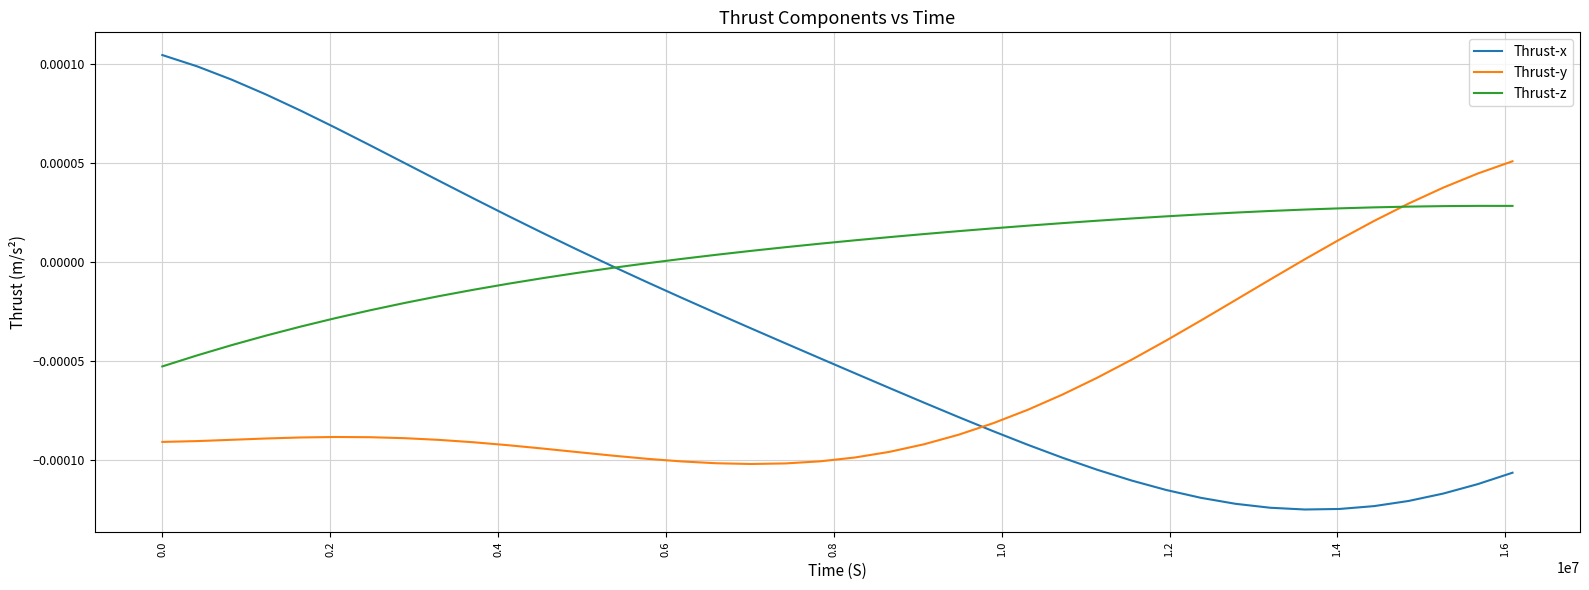

Which series has the widest spread of values?

Thrust-x